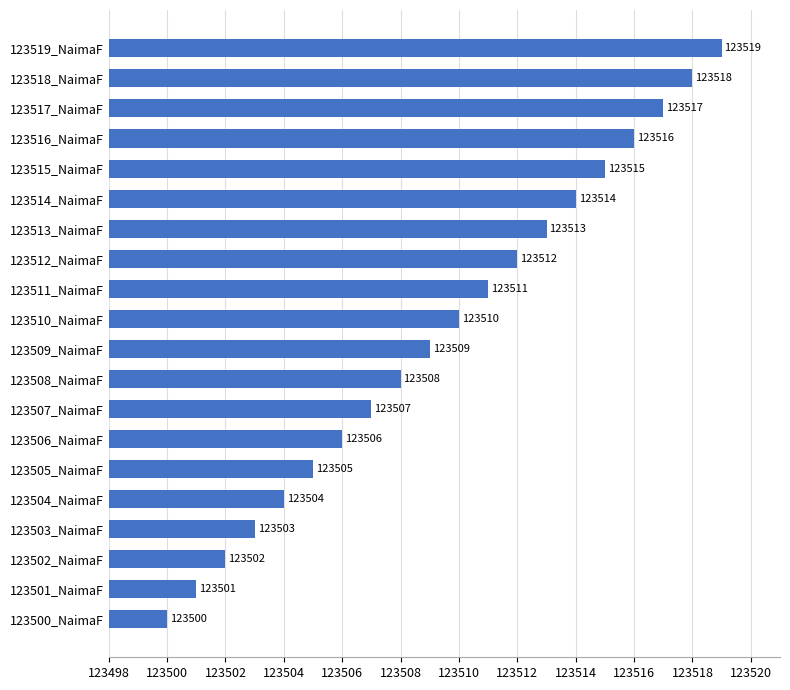

Does the chart contain stacked bars?

No